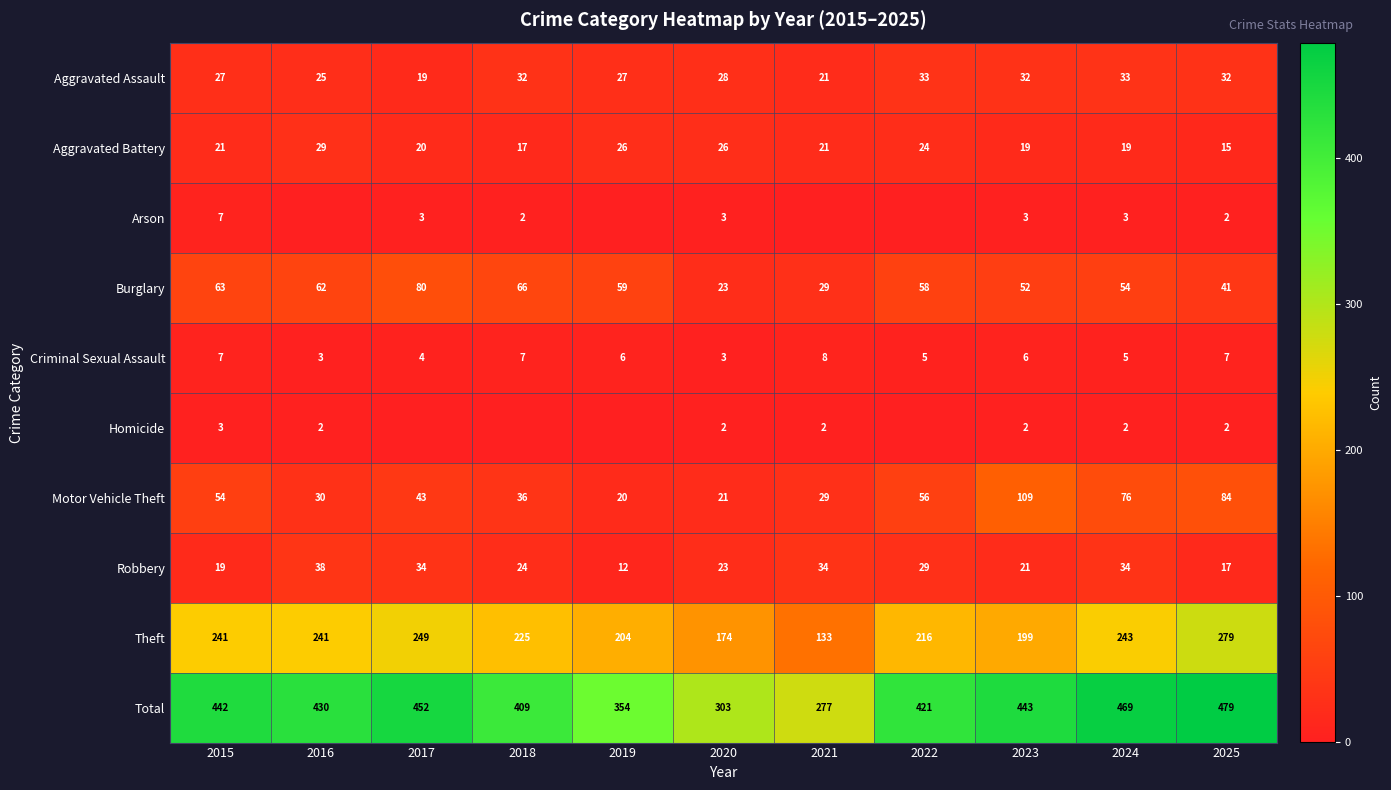

True or false: Criminal Sexual Assault has a value of 5 at 2024.

True